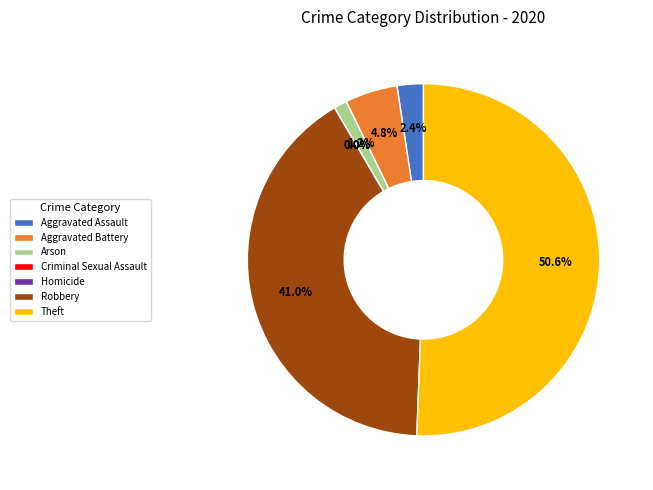

Which has a higher value, Homicide or Arson?

Arson